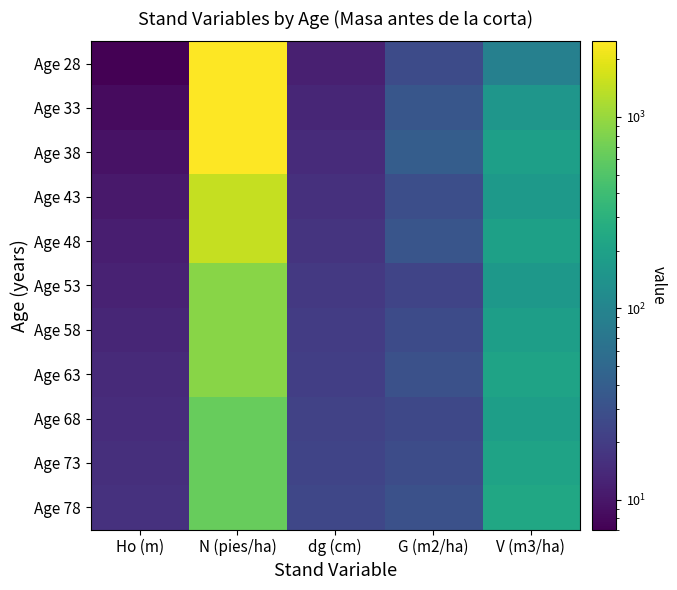

Reading left to right, transcribe all the data shown in this chart.

Age 28: Ho (m)=7.0	N (pies/ha)=2482.8	dg (cm)=11.8	G (m2/ha)=26.9	V (m3/ha)=89.8
Age 33: Ho (m)=8.2	N (pies/ha)=2474.3	dg (cm)=13.2	G (m2/ha)=33.6	V (m3/ha)=152.7
Age 38: Ho (m)=9.4	N (pies/ha)=2465.7	dg (cm)=14.3	G (m2/ha)=39.5	V (m3/ha)=193.2
Age 43: Ho (m)=10.5	N (pies/ha)=1474.3	dg (cm)=15.7	G (m2/ha)=28.5	V (m3/ha)=165.5
Age 48: Ho (m)=11.4	N (pies/ha)=1469.3	dg (cm)=16.9	G (m2/ha)=33.0	V (m3/ha)=198.1
Age 53: Ho (m)=12.4	N (pies/ha)=878.5	dg (cm)=18.4	G (m2/ha)=23.3	V (m3/ha)=160.8
Age 58: Ho (m)=13.2	N (pies/ha)=875.5	dg (cm)=19.7	G (m2/ha)=26.8	V (m3/ha)=187.1
Age 63: Ho (m)=14.0	N (pies/ha)=872.5	dg (cm)=20.9	G (m2/ha)=30.1	V (m3/ha)=212.8
Age 68: Ho (m)=14.8	N (pies/ha)=634.7	dg (cm)=22.3	G (m2/ha)=24.8	V (m3/ha)=189.1
Age 73: Ho (m)=15.4	N (pies/ha)=632.5	dg (cm)=23.6	G (m2/ha)=27.6	V (m3/ha)=211.3
Age 78: Ho (m)=16.1	N (pies/ha)=630.4	dg (cm)=24.7	G (m2/ha)=30.2	V (m3/ha)=232.9